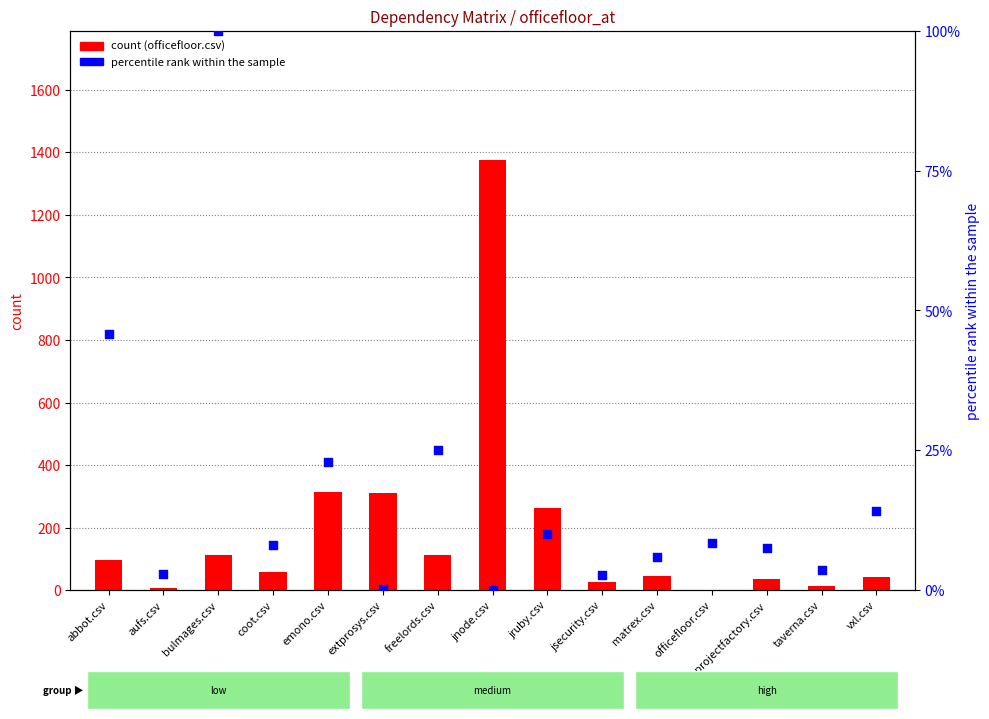

Is the value of officefloor.csv at taverna.csv greater than the value of jnode.csv (pct) at projectfactory.csv?

Yes